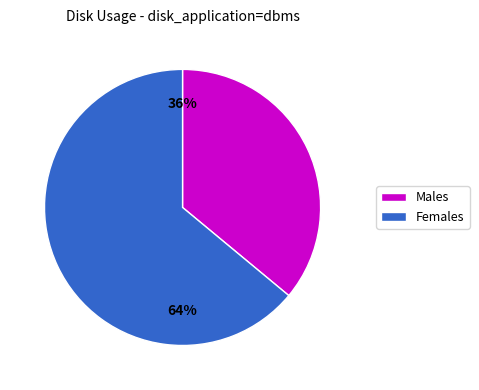

Is it true that Females is 73% of the pie?

False